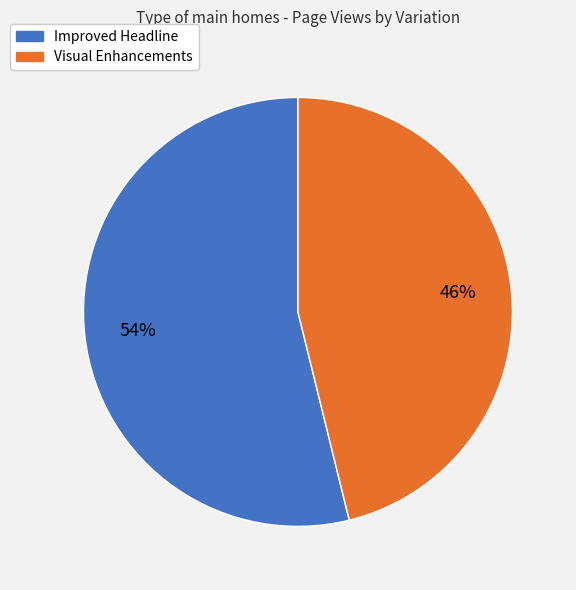

Combined, do Improved Headline and Visual Enhancements account for over 50%?

Yes